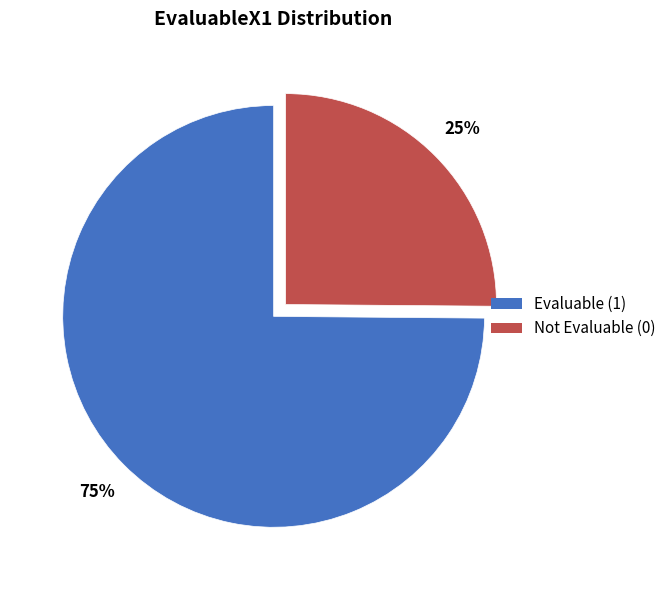

Is there any slice that represents more than half of the pie?

Yes